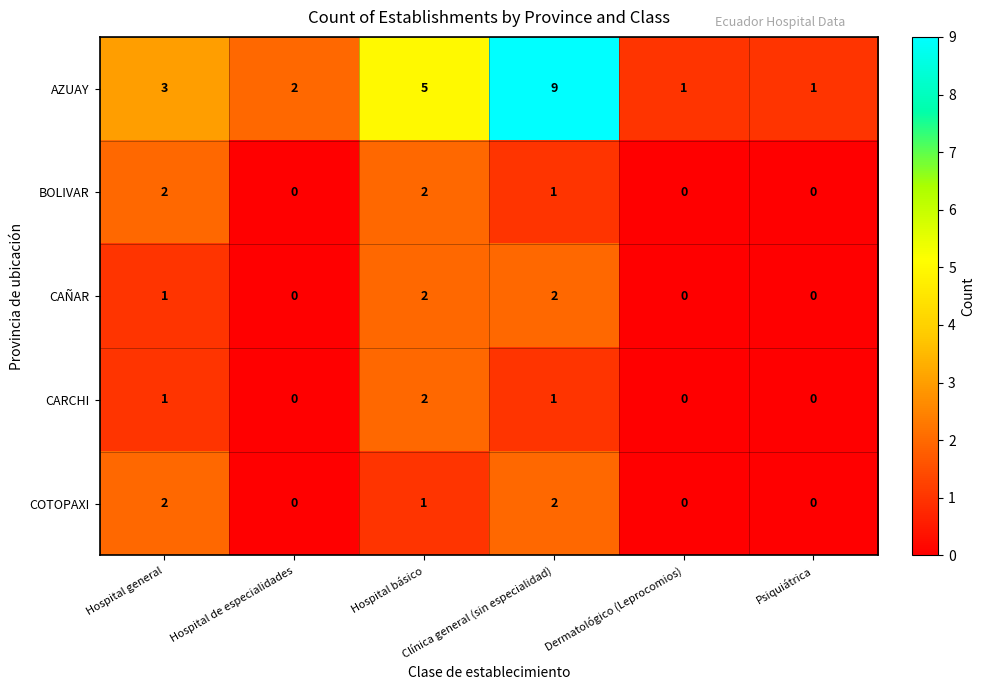

What is the sum of all AZUAY values?

21